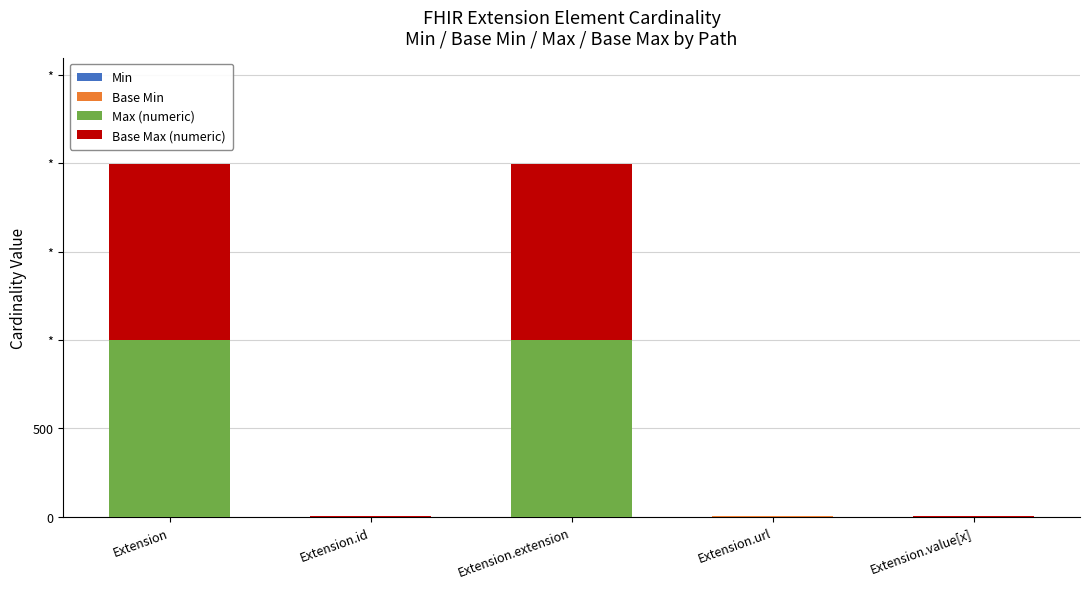

Which series changed the most between Extension and Extension.id?

Max (numeric)